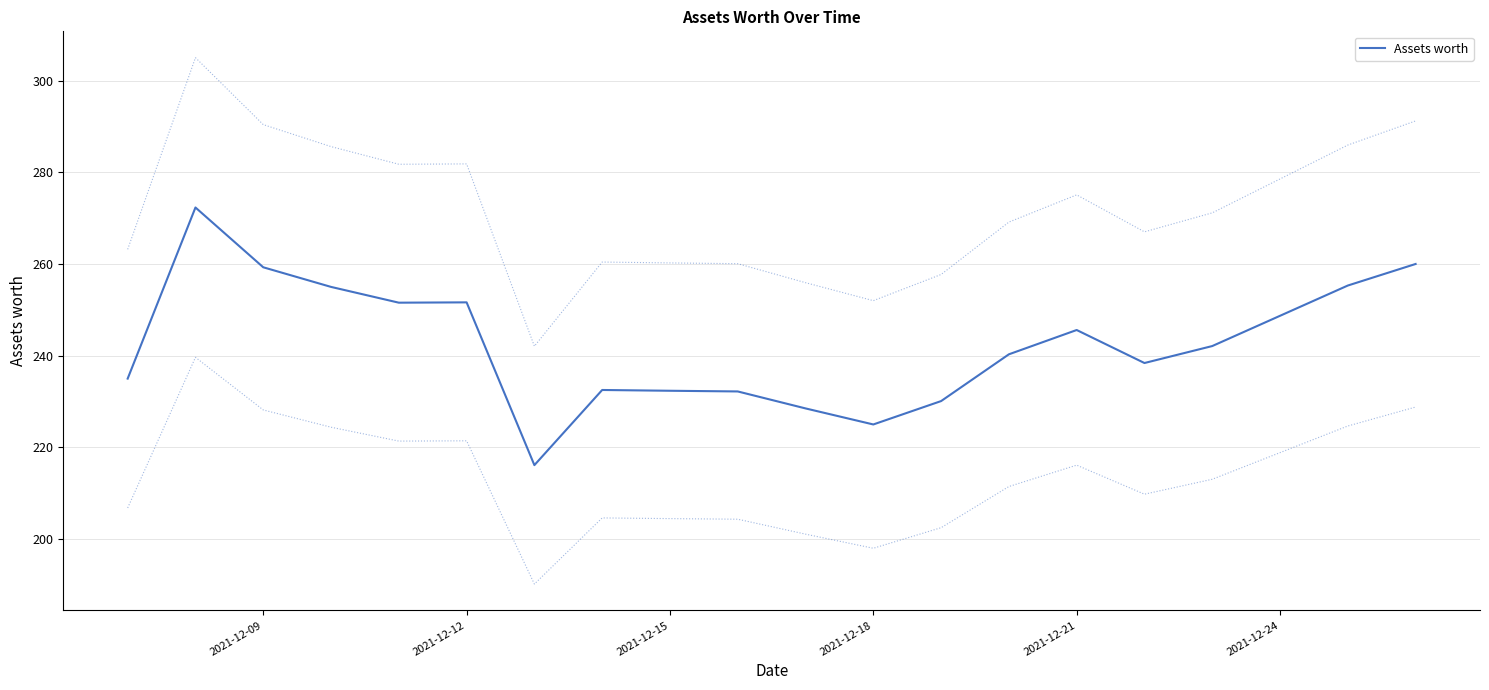

True or false: Assets worth has a value of 245.6 at 2021-12-21.

True